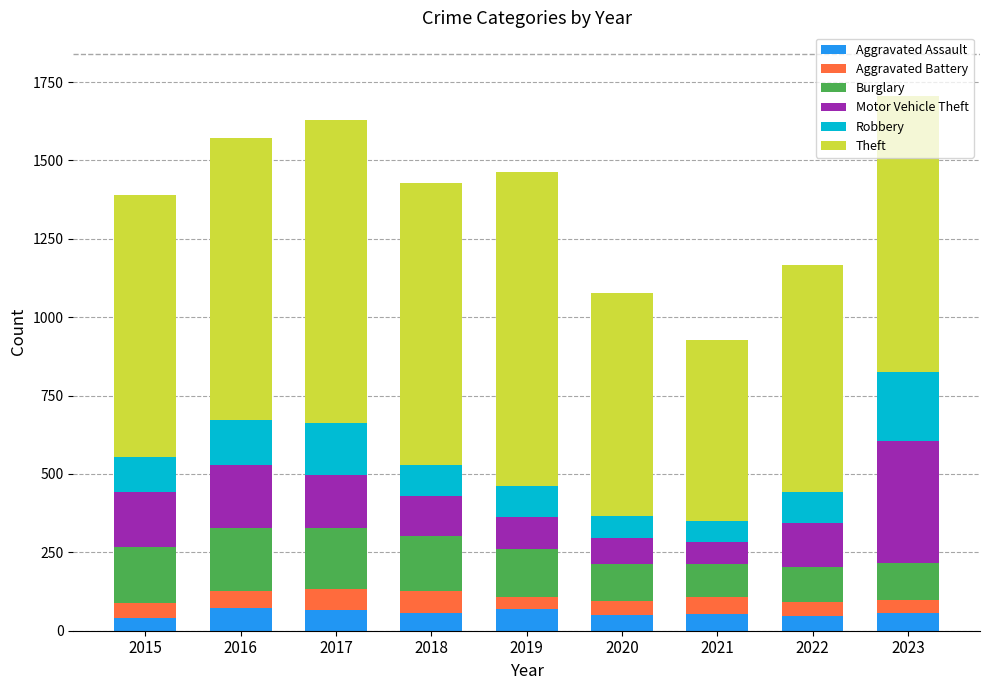

What is the average value of the Aggravated Assault series?

57